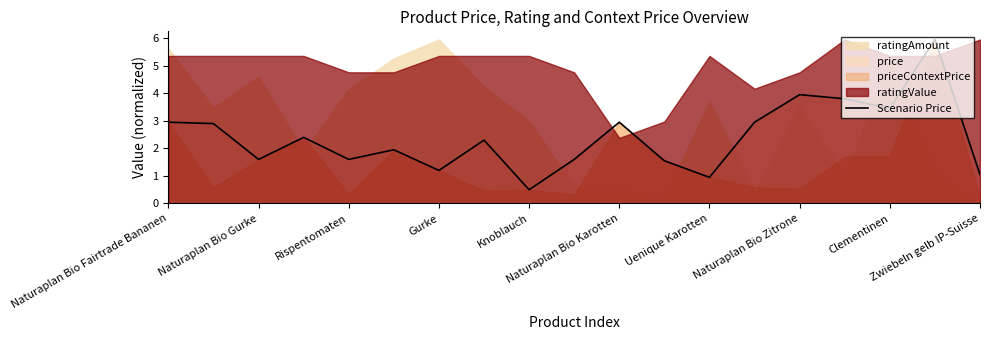

How many data points are above 2?

10